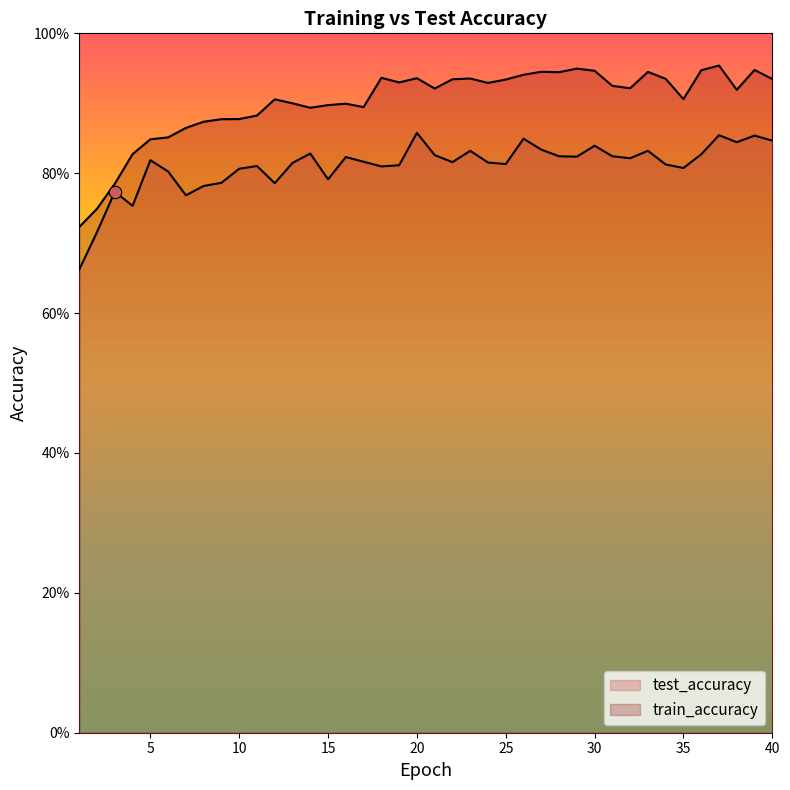

What are all the series names shown in the legend?

test_accuracy, train_accuracy